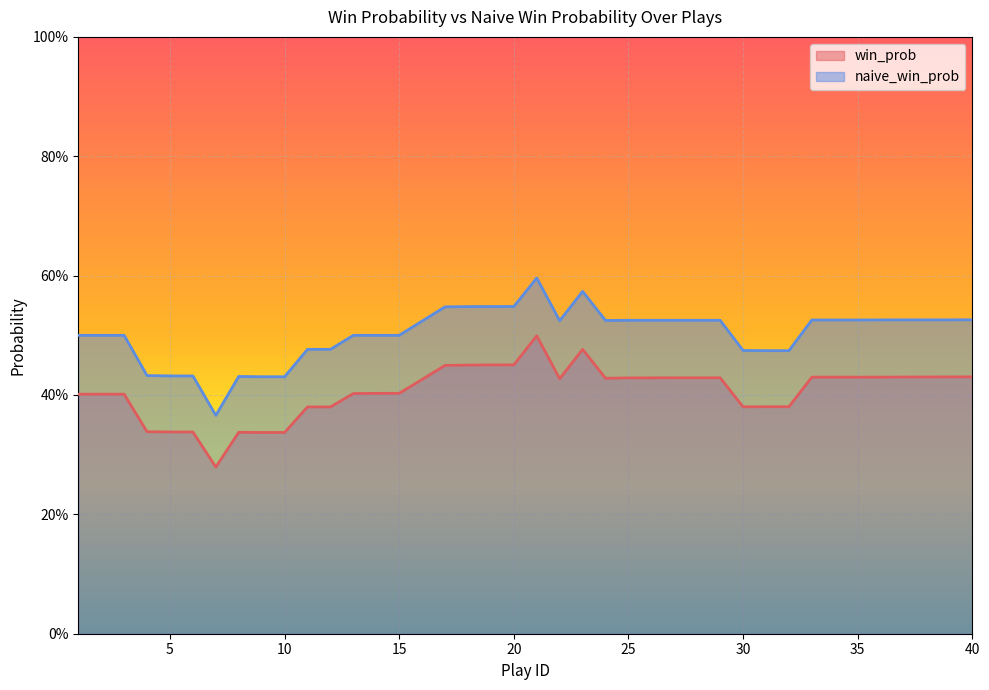

At how many categories does at least one series exceed 0?

40